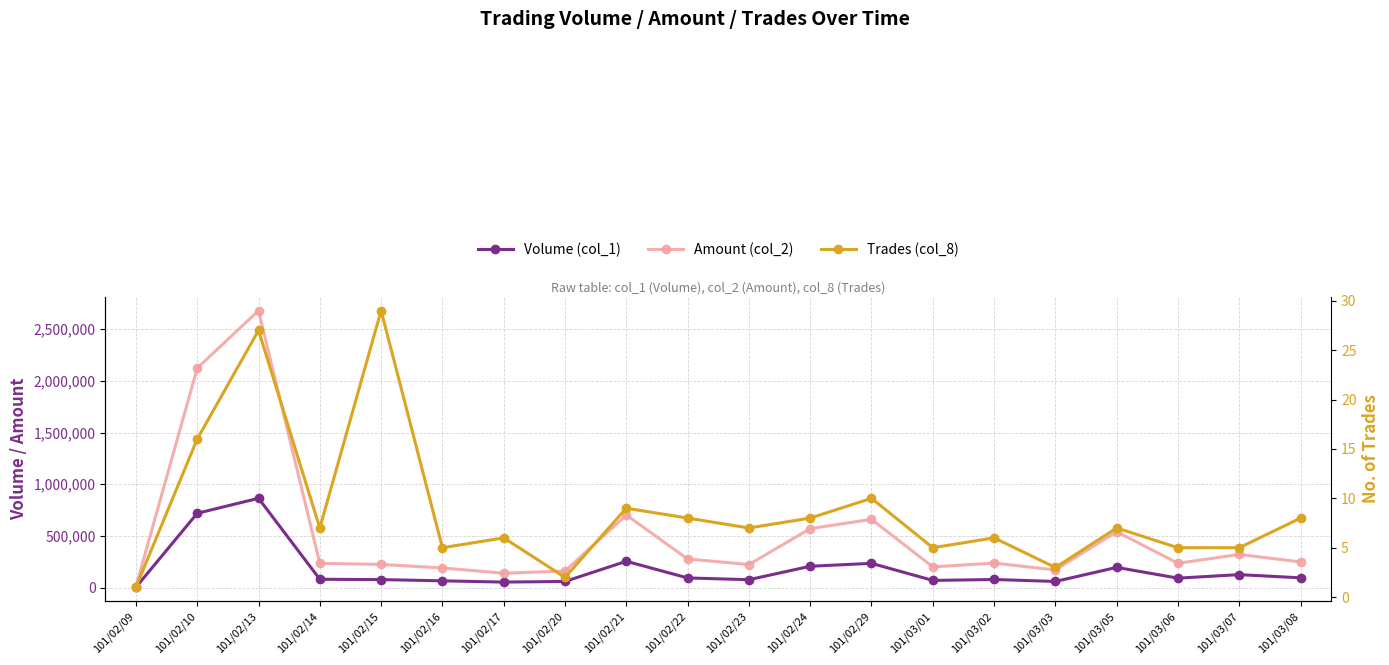

List the series in order of their overall mean, highest first.

Amount (col_2), Volume (col_1), Trades (col_8)